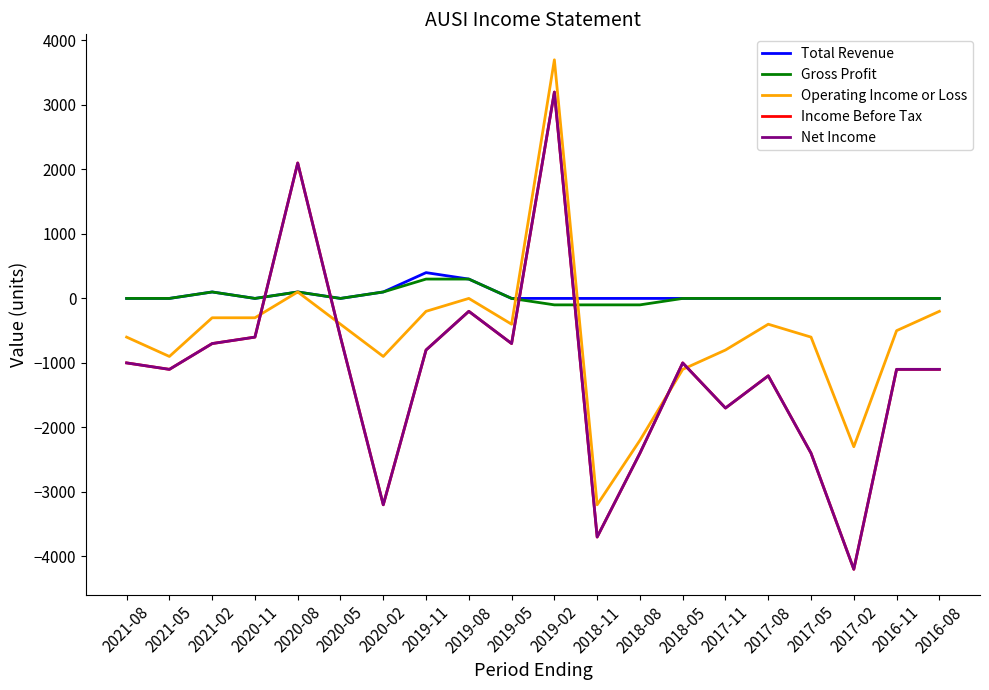

Does the chart have visible grid lines?

No